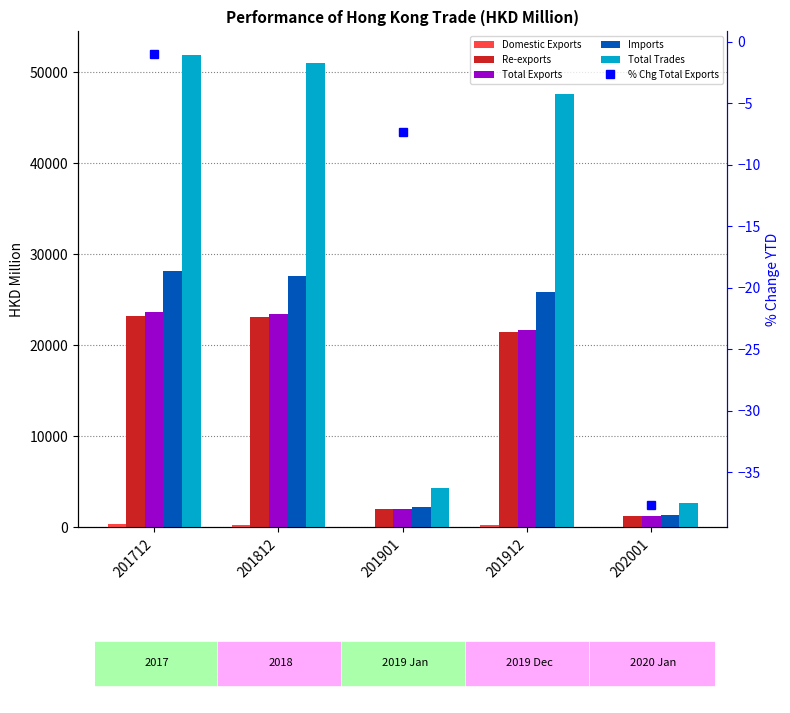

List the series in order of their peak value, lowest first.

Domestic Exports, Re-exports, Total Exports, Imports, Total Trades